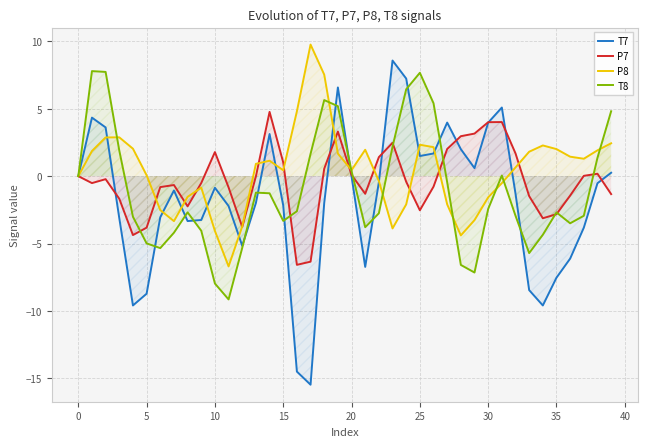

How many data points does each series have?

40